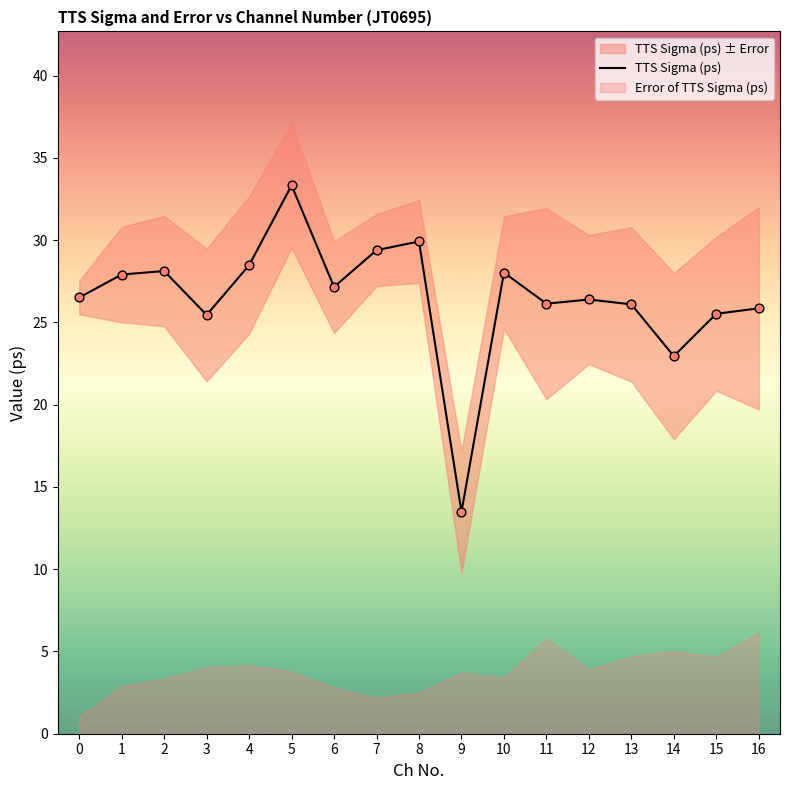

What is the change in value from 10 to 11?

-1.9